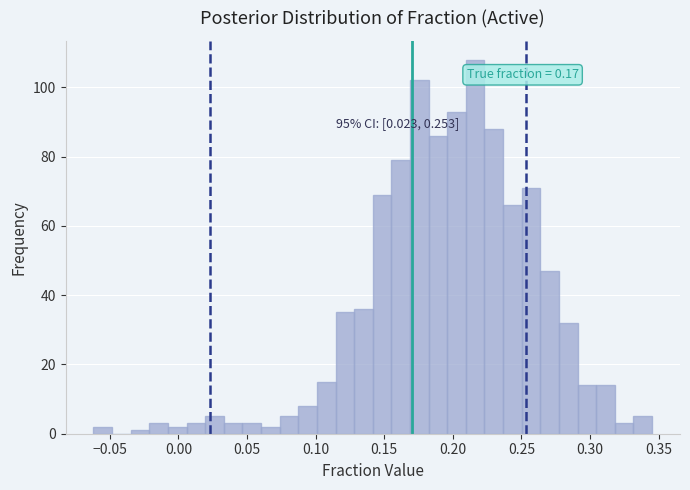

Around what value on the x-axis is the tallest bar? Give the approximate position of its centre, as read against the axis.

0.215